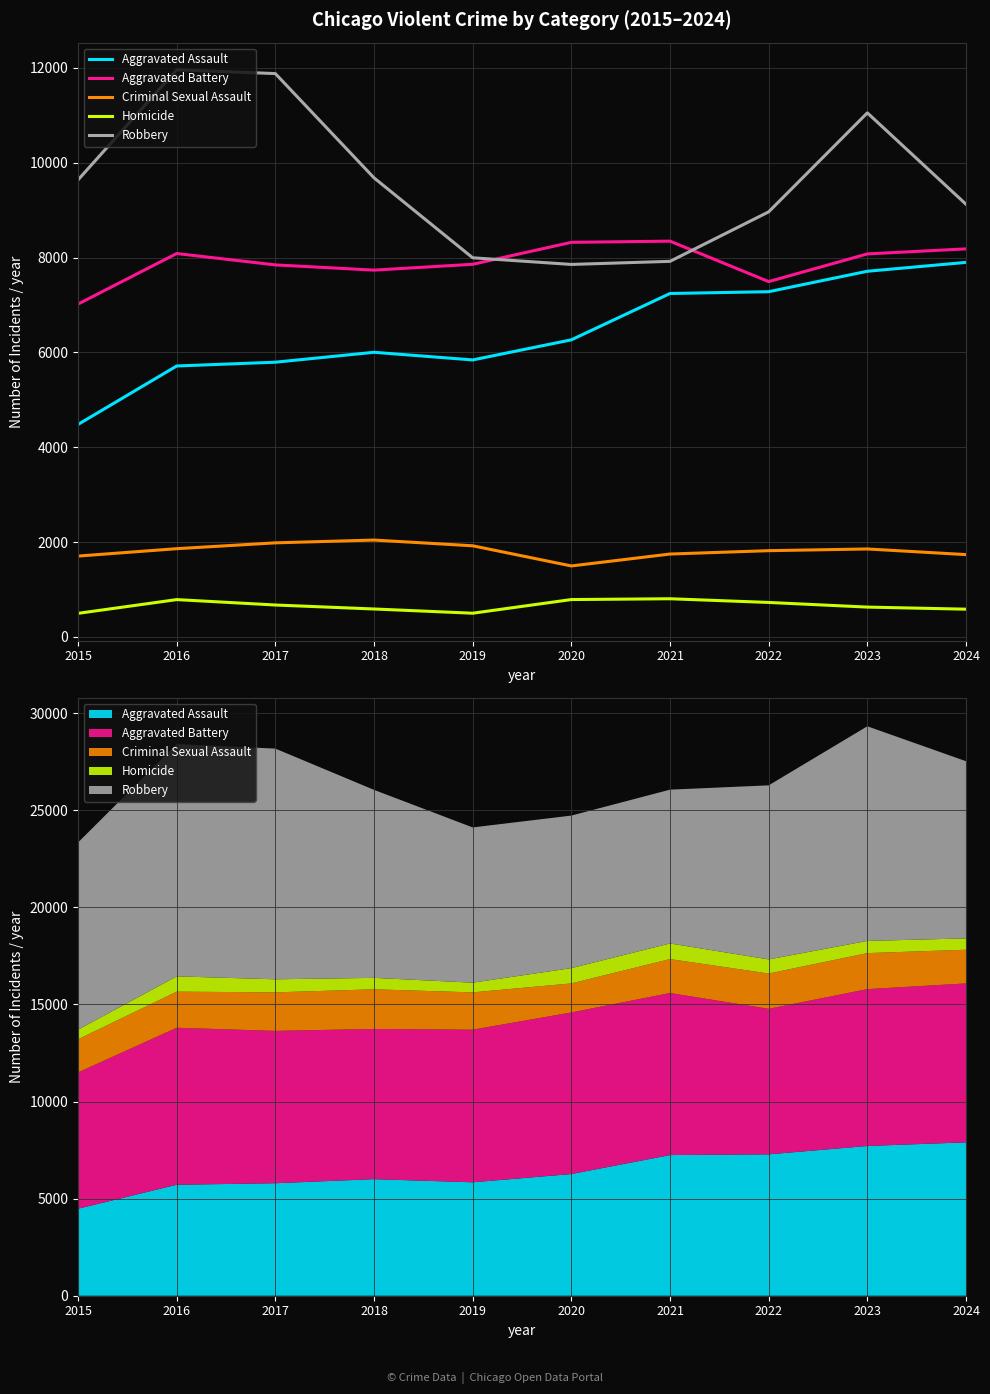

True or false: Robbery and Criminal Sexual Assault intersect in this chart.

False